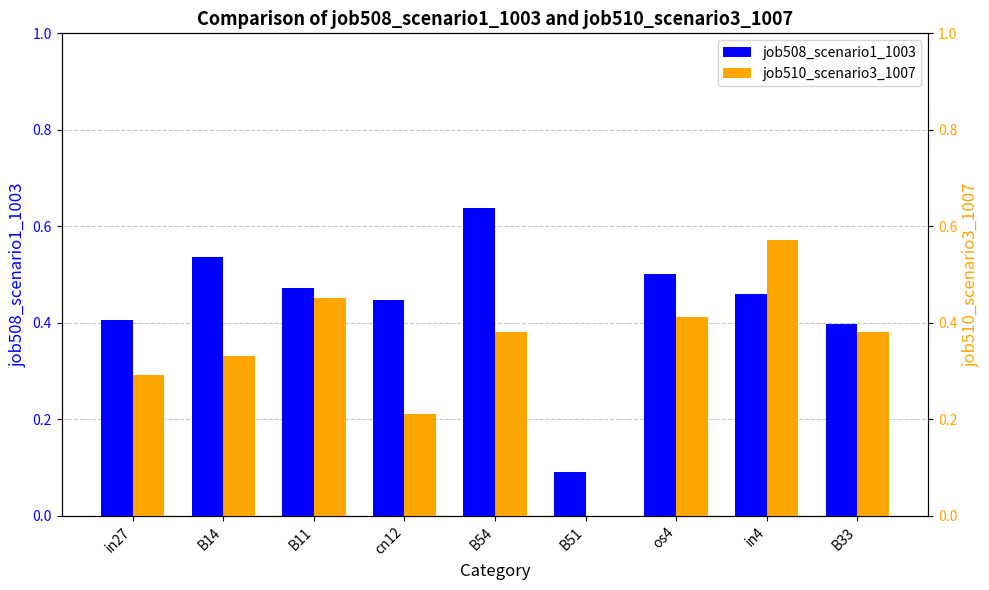

Is the value of job510_scenario3_1007 at B51 greater than the value of job508_scenario1_1003 at B51?

No